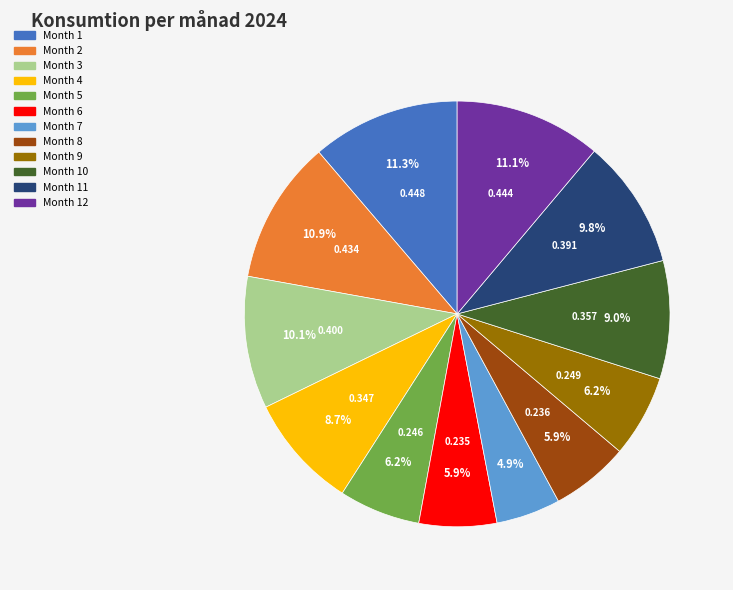

To the nearest percent, what is the average slice percentage?

8%